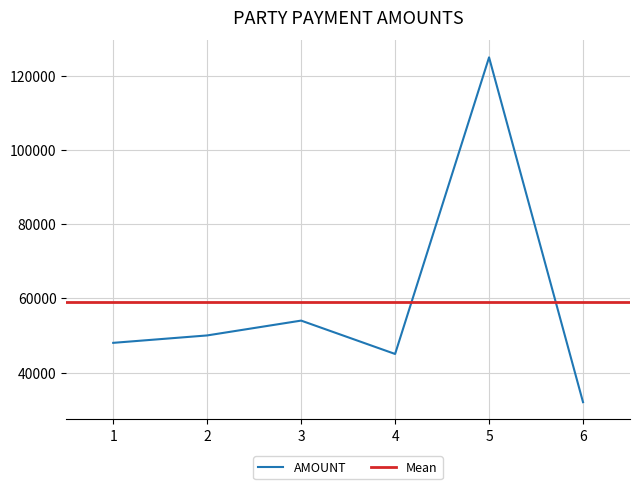

Read the value at 4, to the nearest 10.

45000